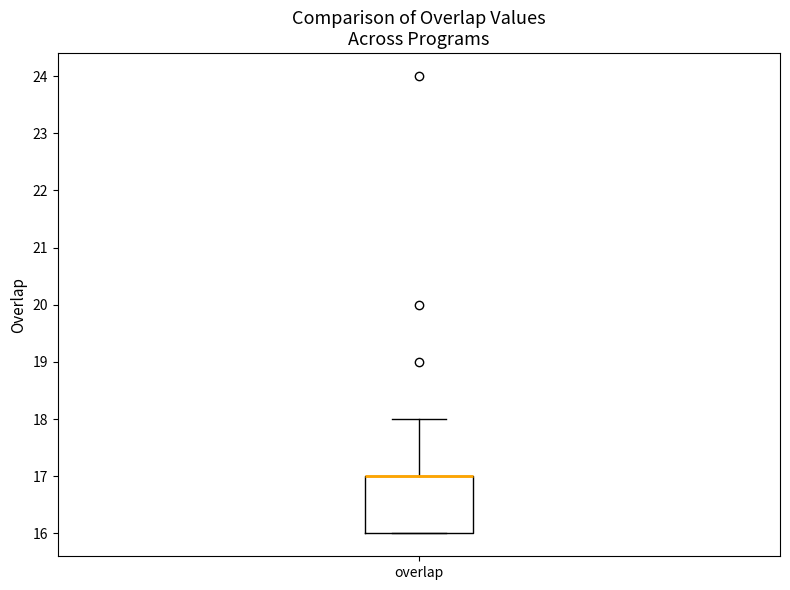

Transcribe this box plot: give where the median line is, the range the box spans, and where the two whiskers end, as read against the y-axis. The values are not printed on the chart, so give them approximately, as read against the axis.

median 17 (drawn on the box's upper edge), box 16 to 17, whiskers 16 to 18